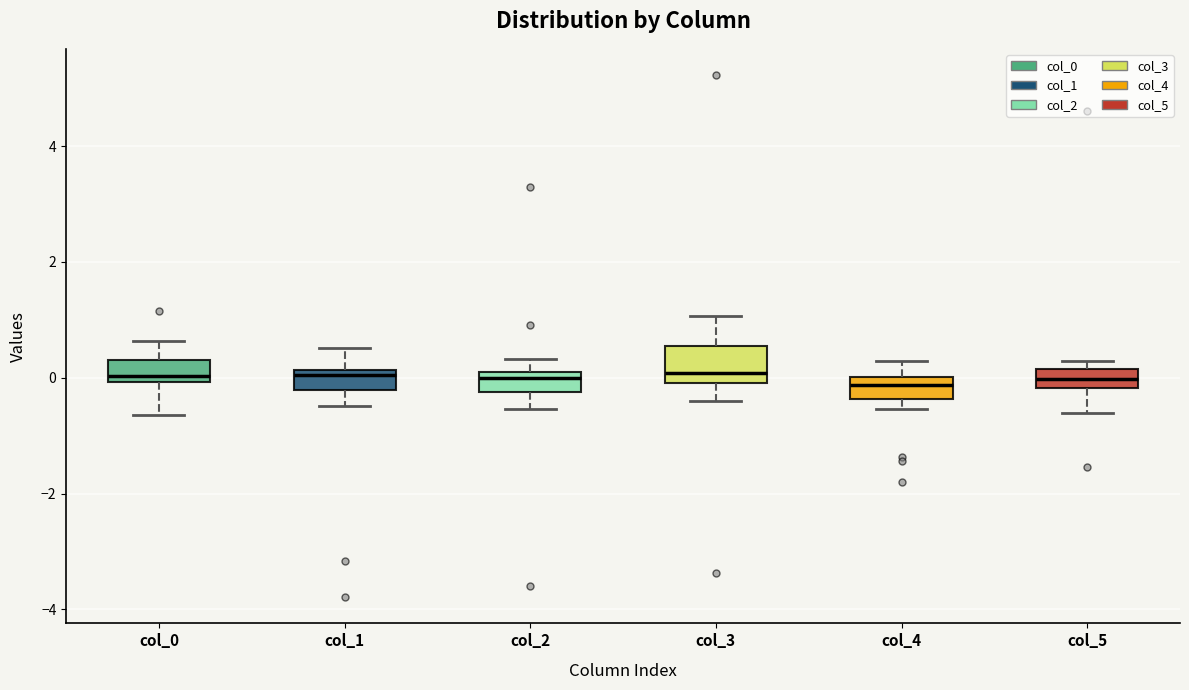

Where is the lower edge of the box for col_3 on the y-axis? The values are not printed on the chart, so give them approximately, as read against the axis.

0.0